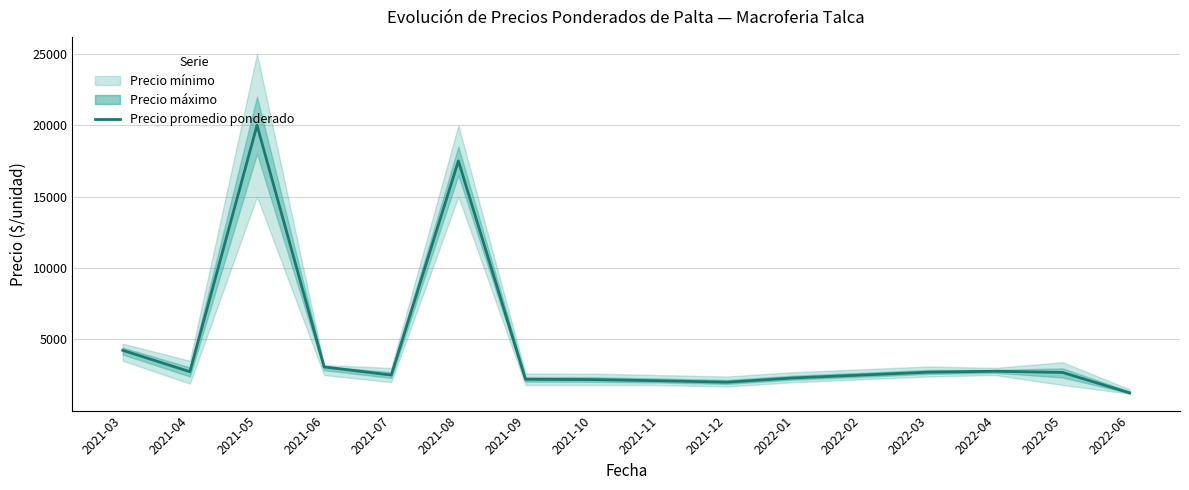

Approximately how many times larger is the value at 2021-06 compared to 2022-06?

2.5